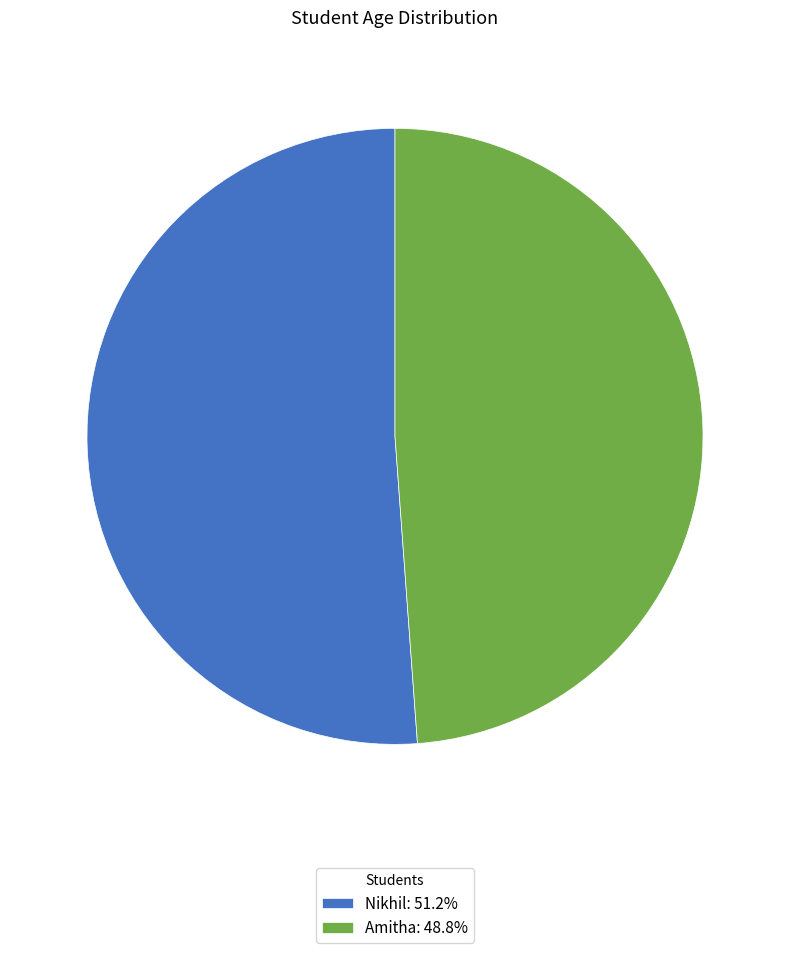

Is Amitha the majority of the pie?

No